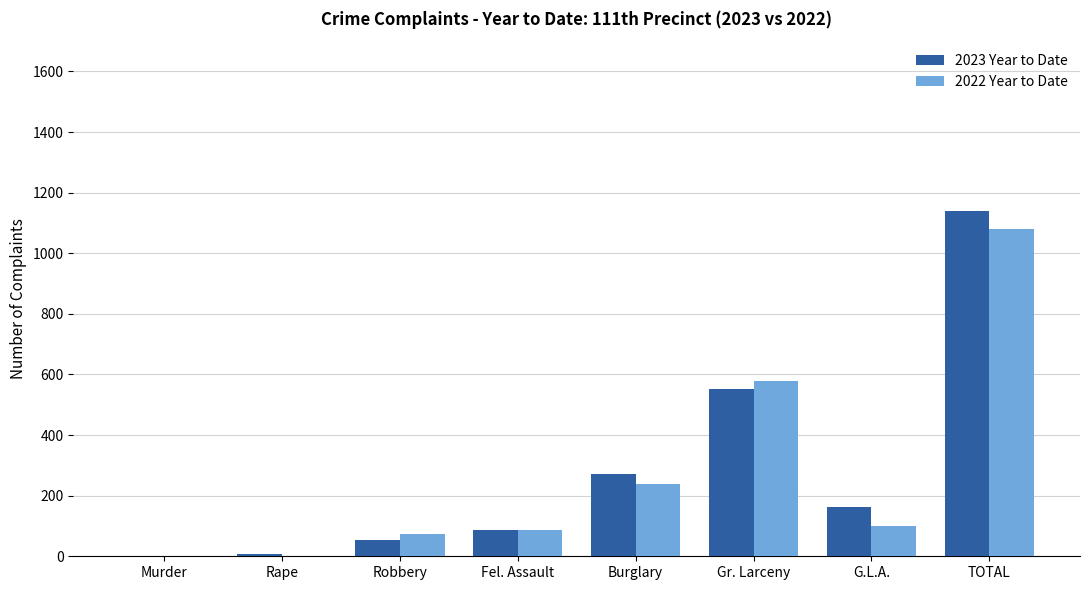

Is the value of 2022 Year to Date at Burglary greater than the value of 2023 Year to Date at TOTAL?

No